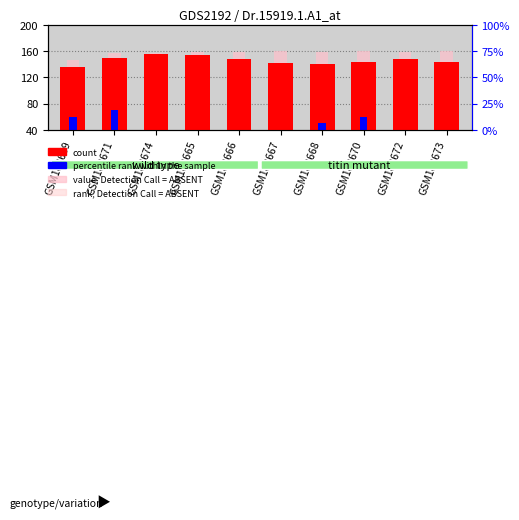

What is the difference between the maximum and minimum values in the count series?

20.0